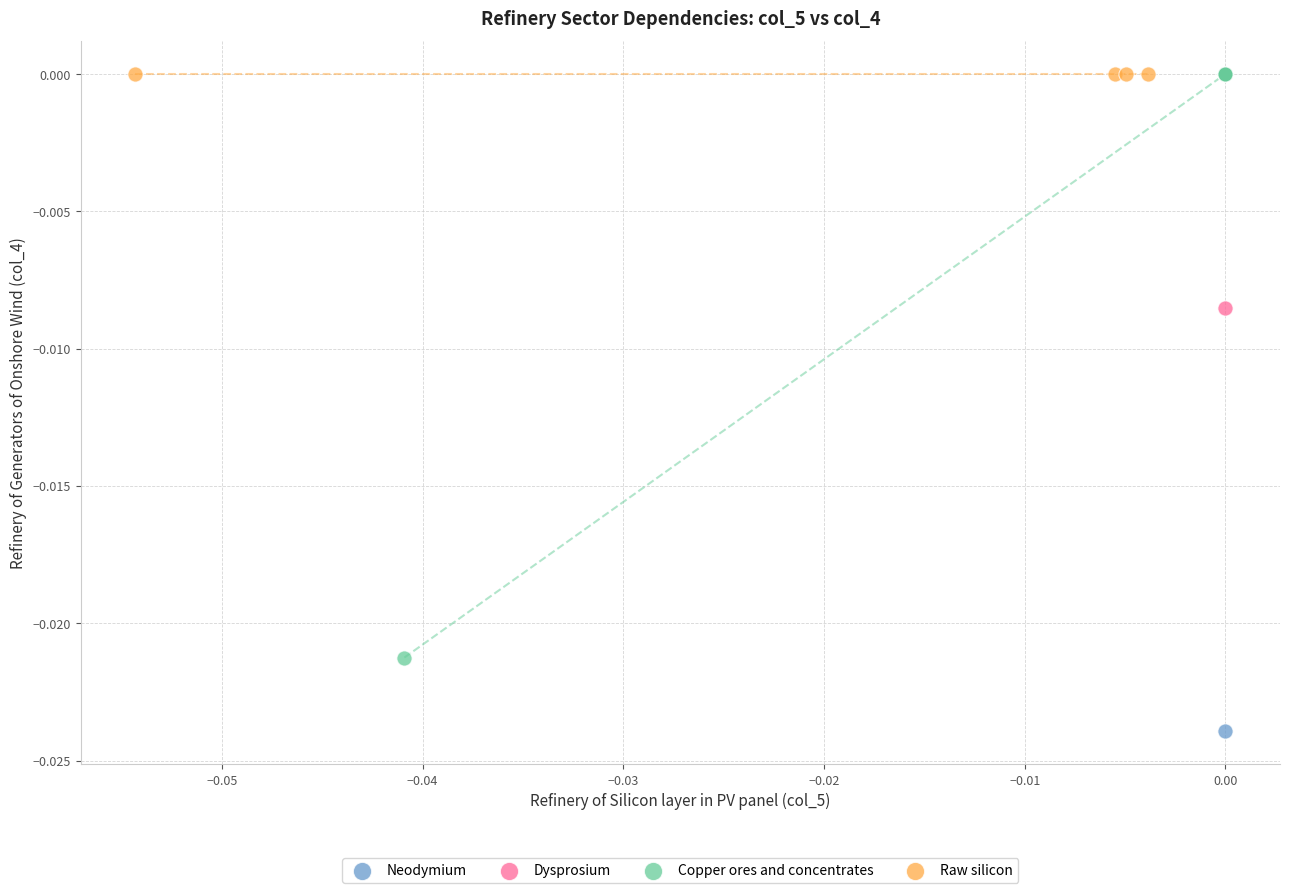

What are all the series names shown in the legend?

Neodymium, Dysprosium, Copper ores and concentrates, Raw silicon